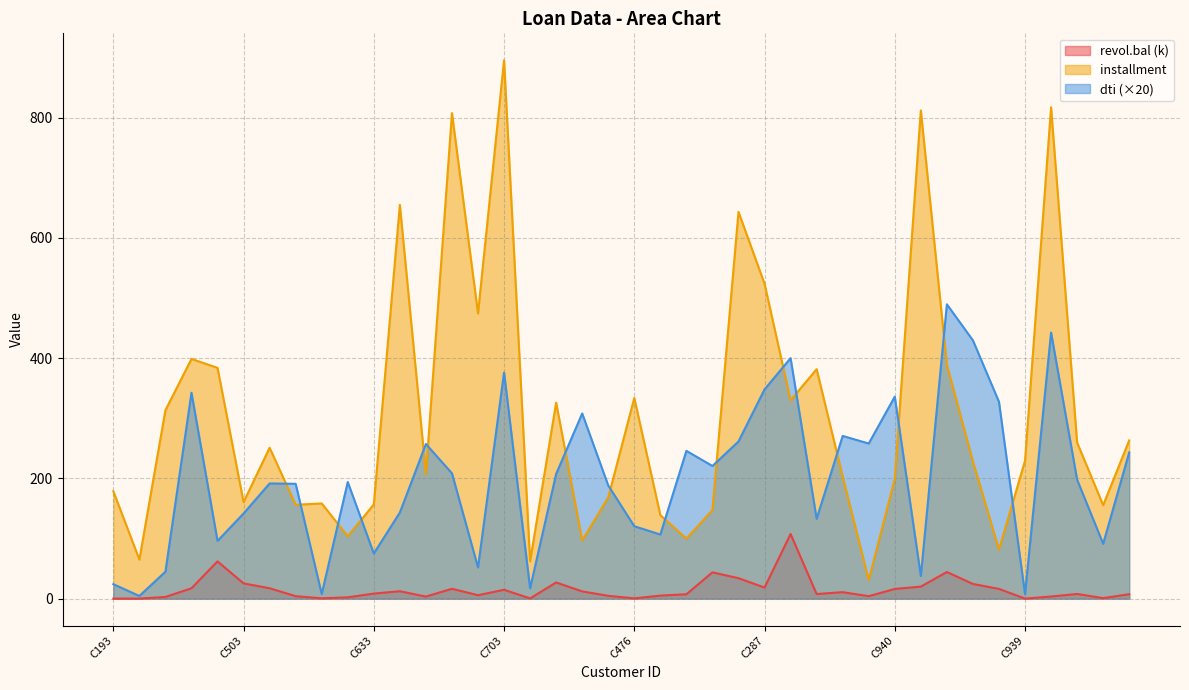

What is the average value of the revol.bal series?

15.4